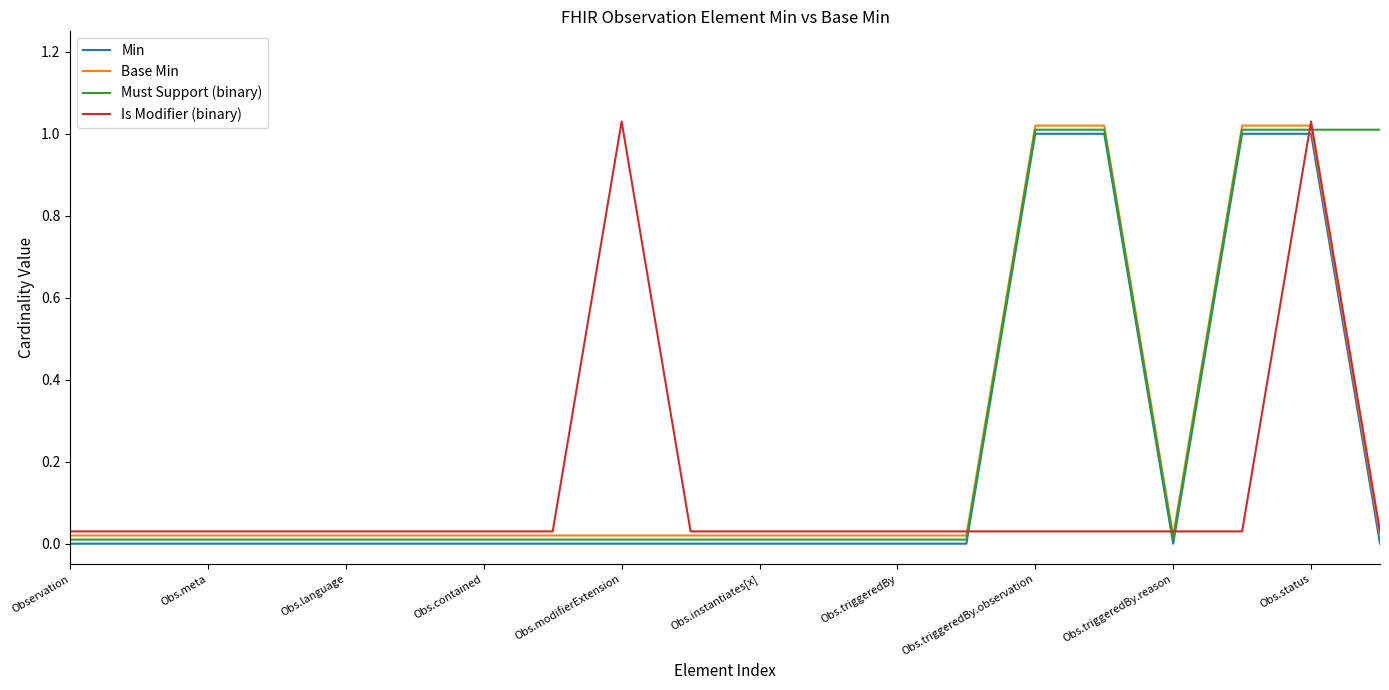

Which series ends up on top after the final intersection of Must Support (binary) and Base Min?

Must Support (binary)